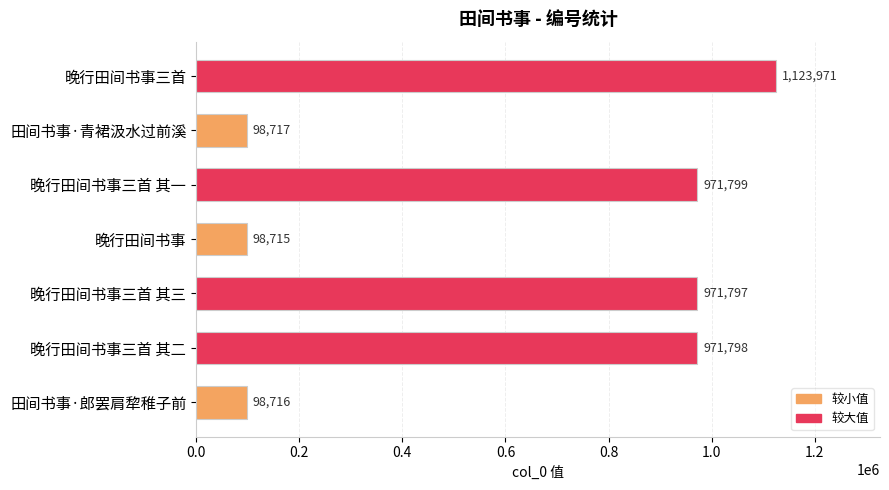

Which has a higher value, 田间书事·青裙汲水过前溪 or 晚行田间书事三首?

晚行田间书事三首